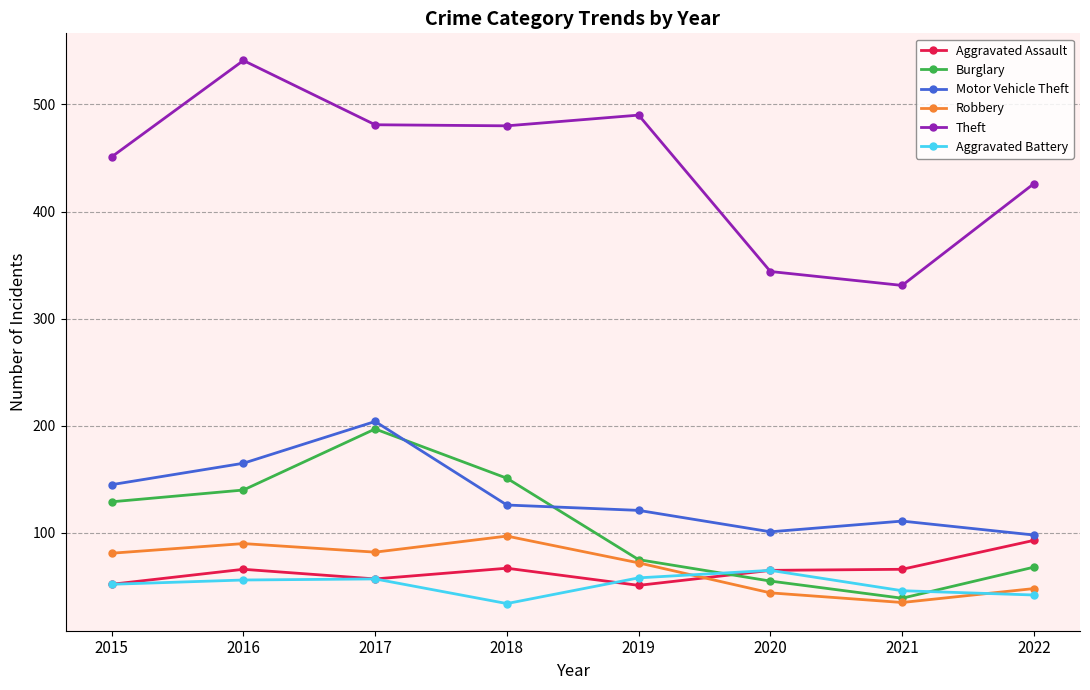

What is the minimum value shown in the chart?

34